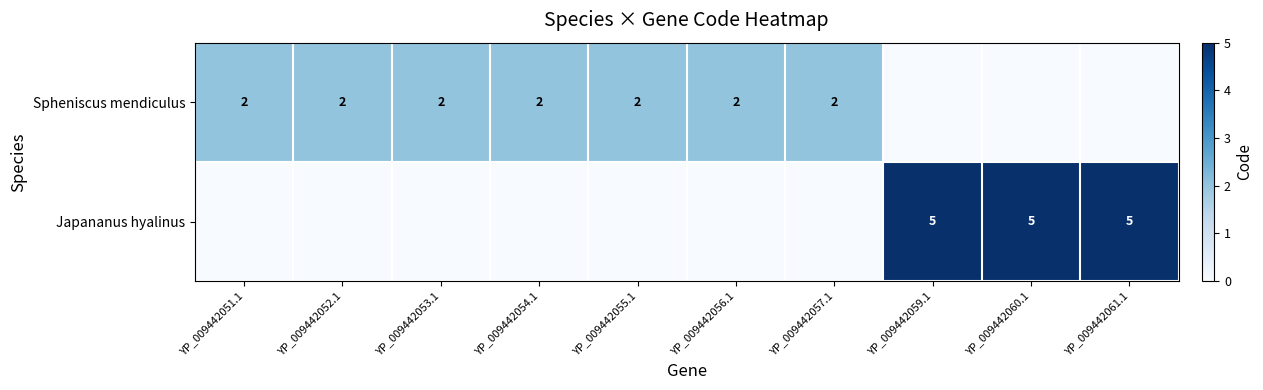

What is the sum of the Spheniscus mendiculus values at YP_009442052.1 and YP_009442051.1?

4